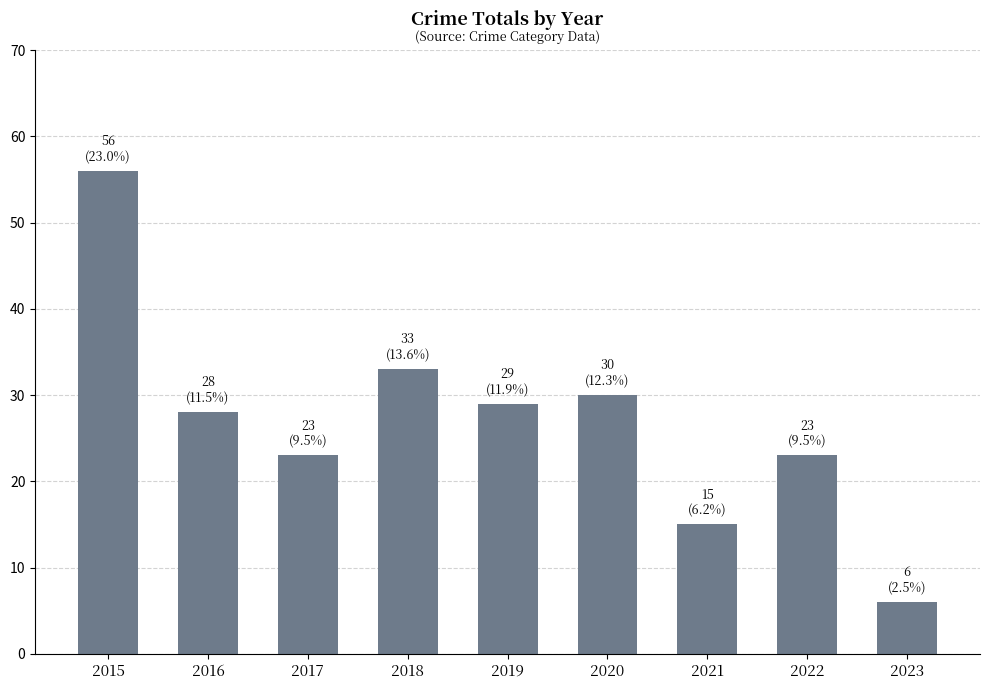

What is the difference between the maximum and minimum values?

50